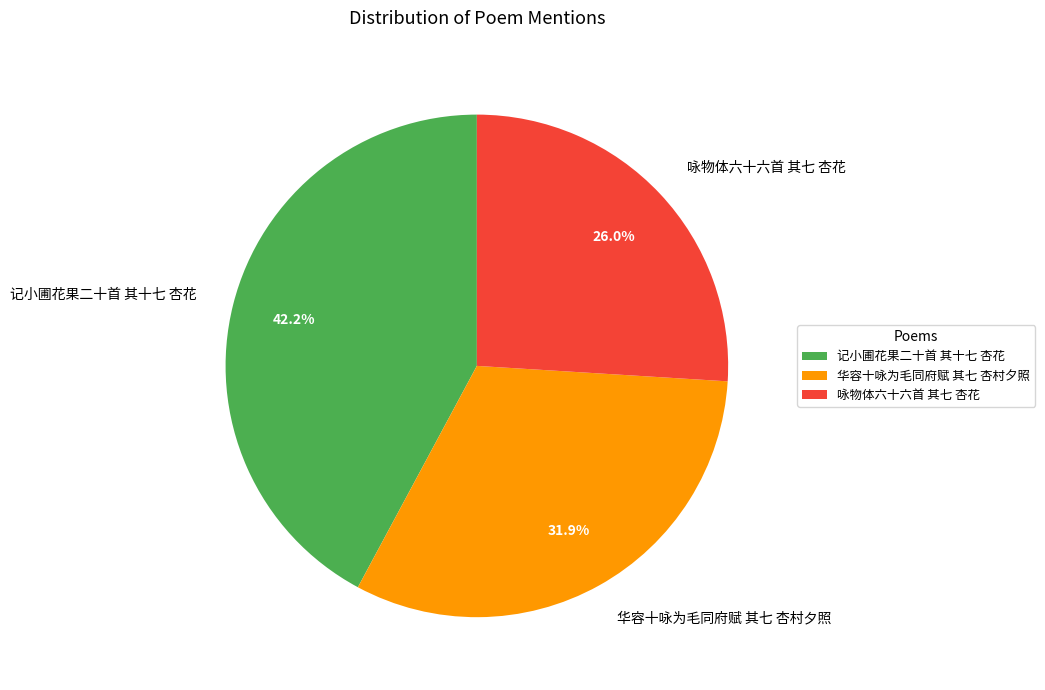

To the nearest percent, what is the average slice percentage?

33%